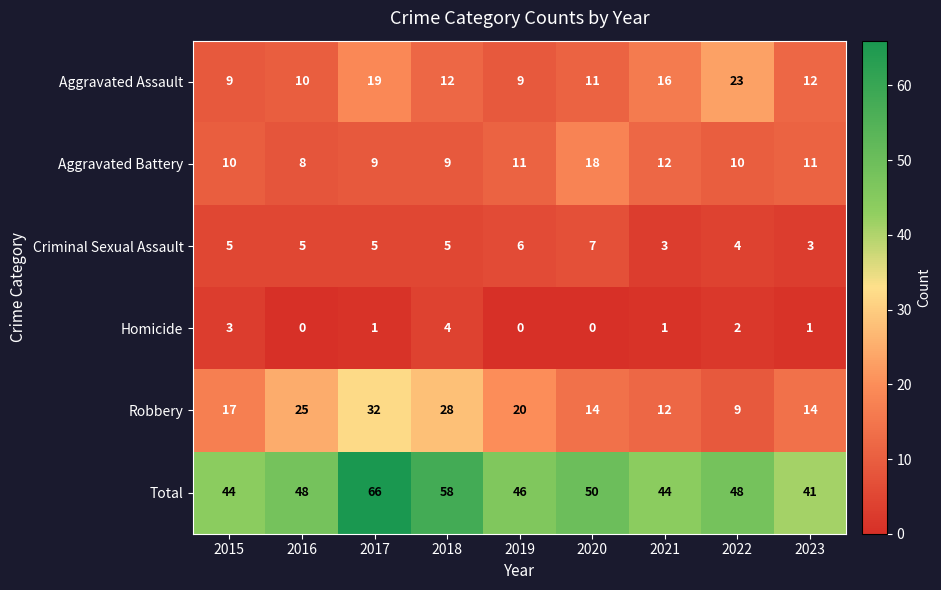

Rank the series by their maximum value, from highest to lowest.

Total, Robbery, Aggravated Assault, Aggravated Battery, Criminal Sexual Assault, Homicide